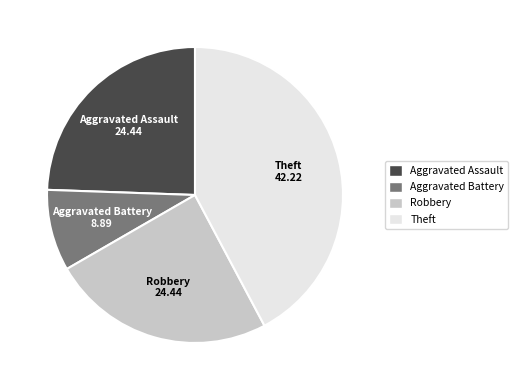

True or false: Aggravated Battery accounts for 15% of the total.

False